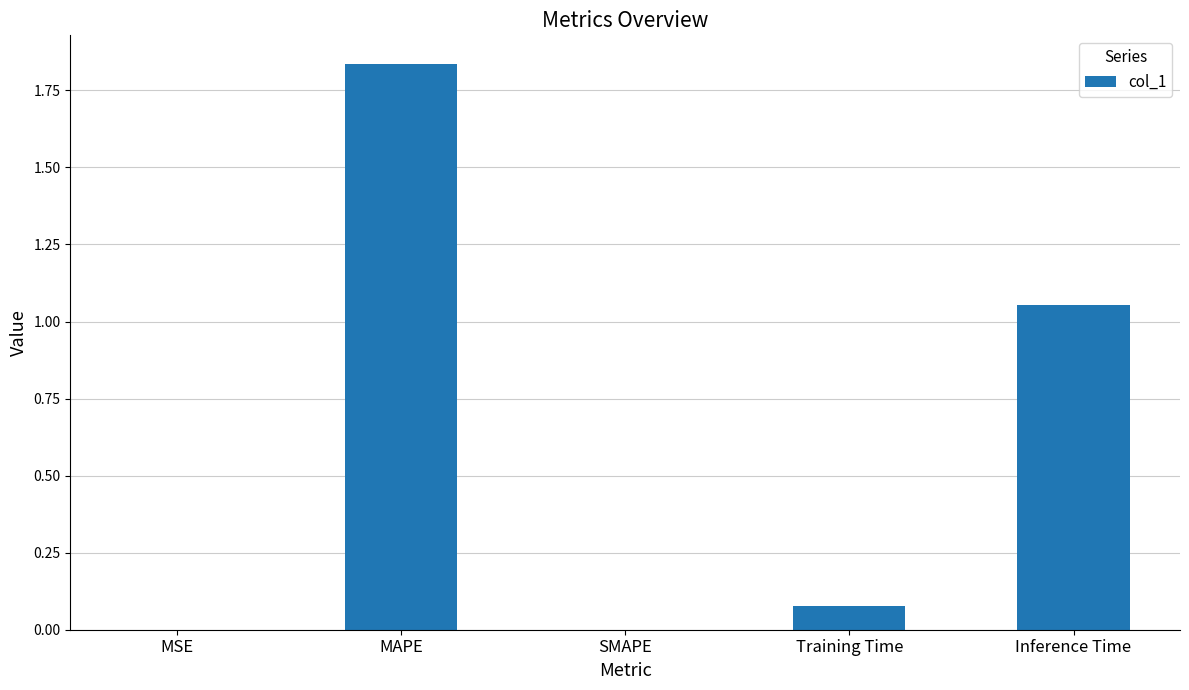

What is the change in value from SMAPE to Training Time?

+0.1